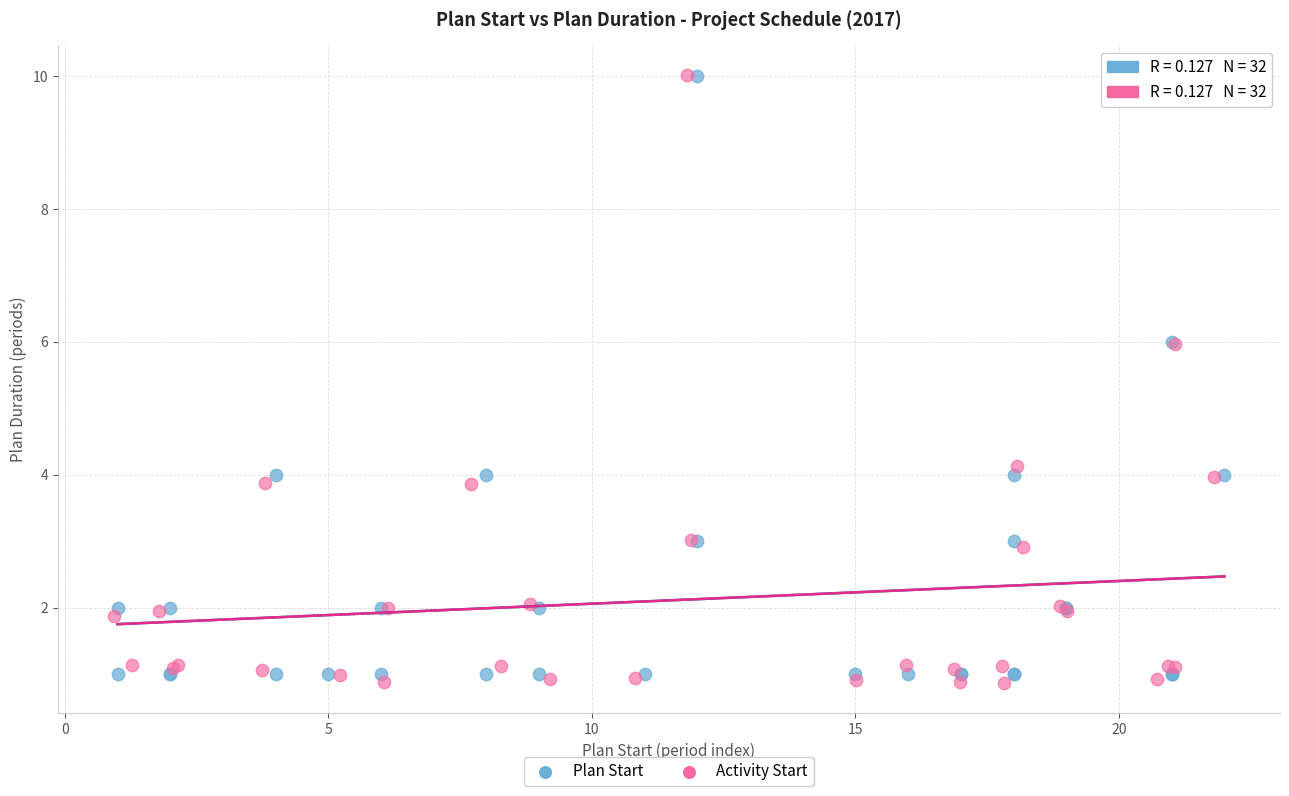

Which series has the largest Y range (max minus min)?

Activity Start